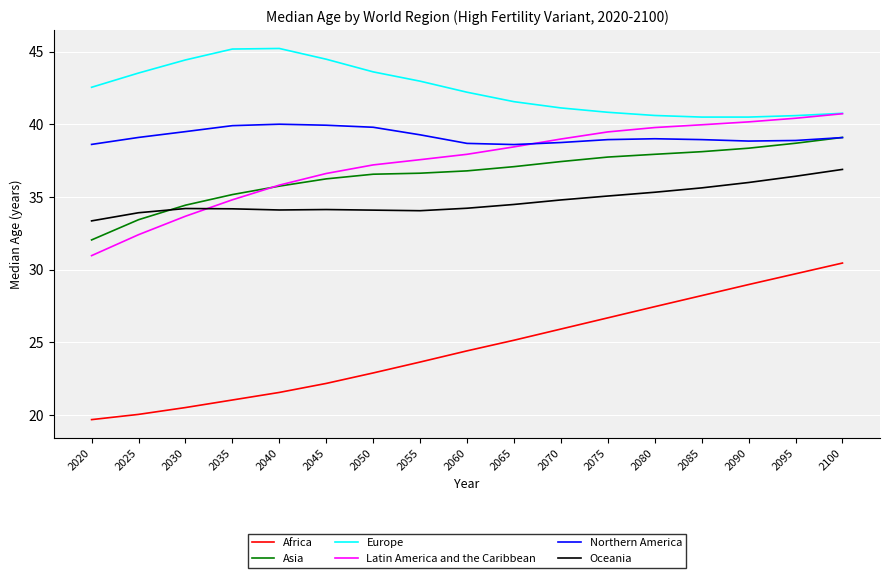

The Europe series shows 42.5 at 2020. True or false?

True